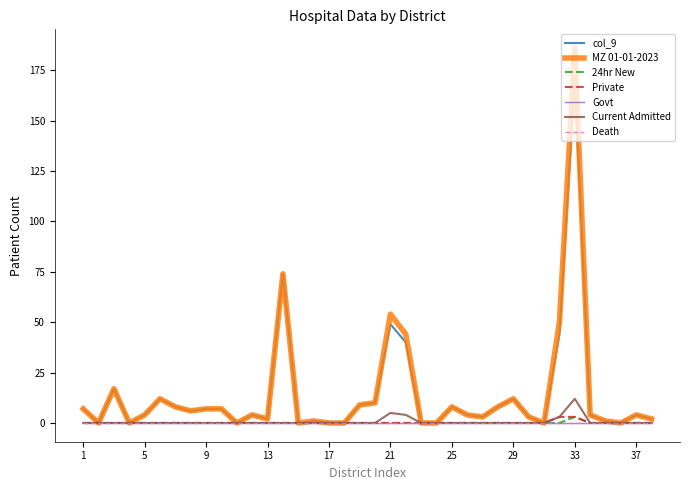

True or false: 24hr New and Current Admitted cross at least once.

False